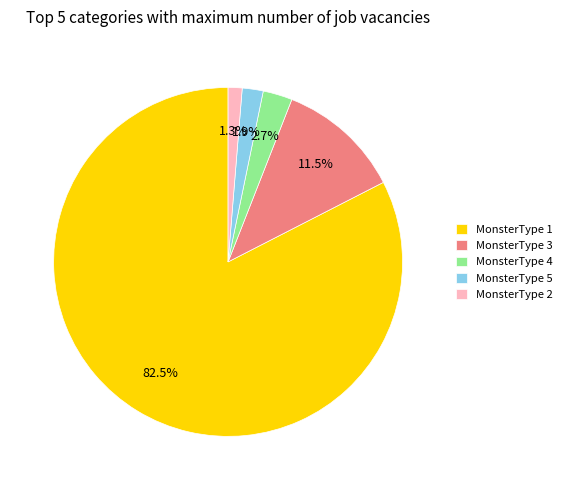

To the nearest percent, what is the difference between the largest and smallest slice percentages?

81%